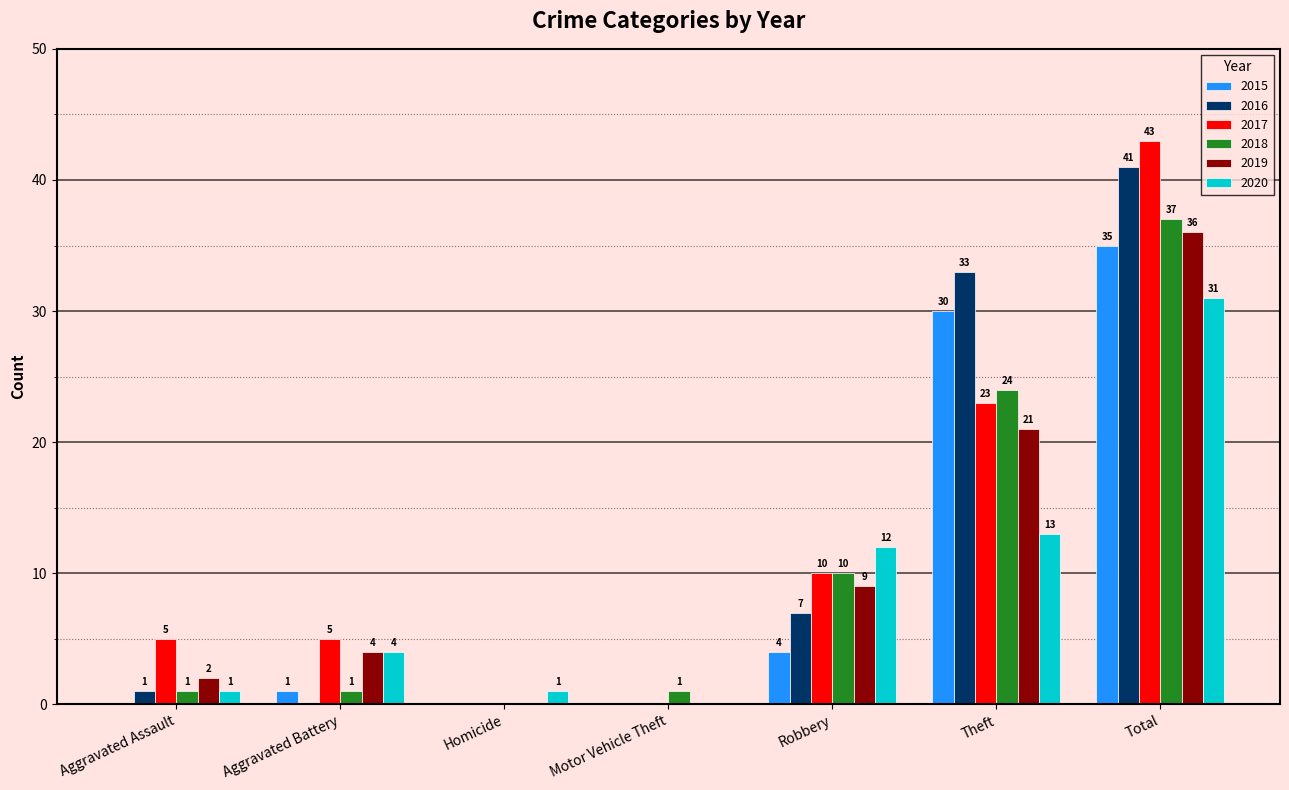

At which label is 2016 closest to 20?

Robbery